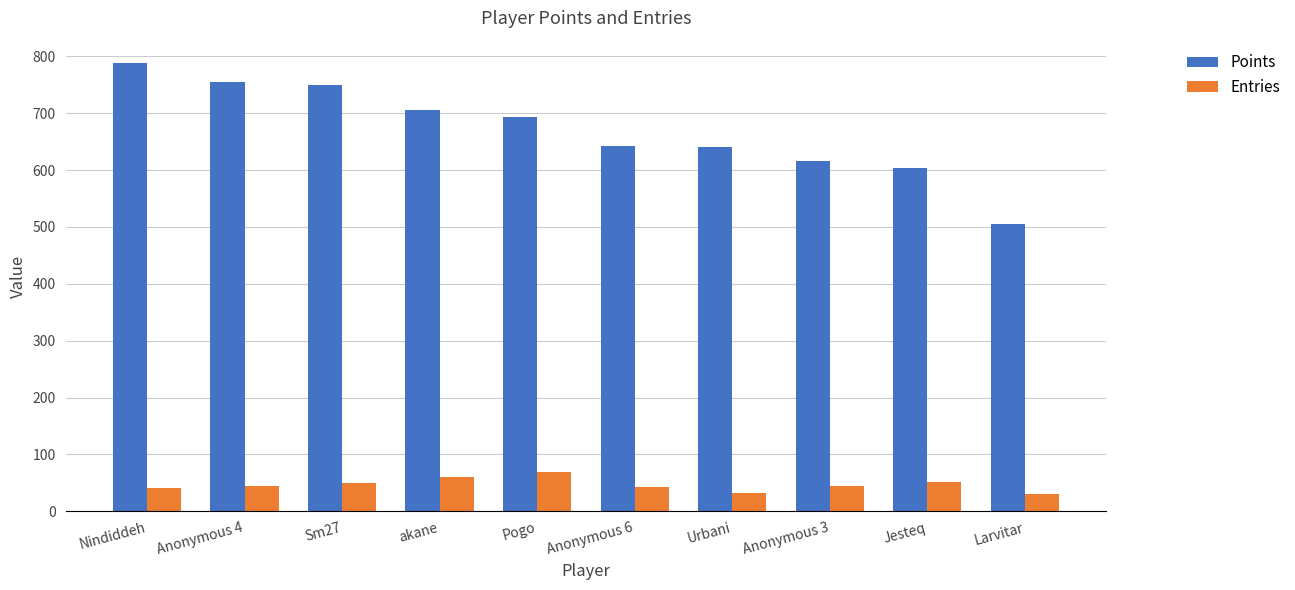

Rank the series by their average value, from highest to lowest.

Points, Entries